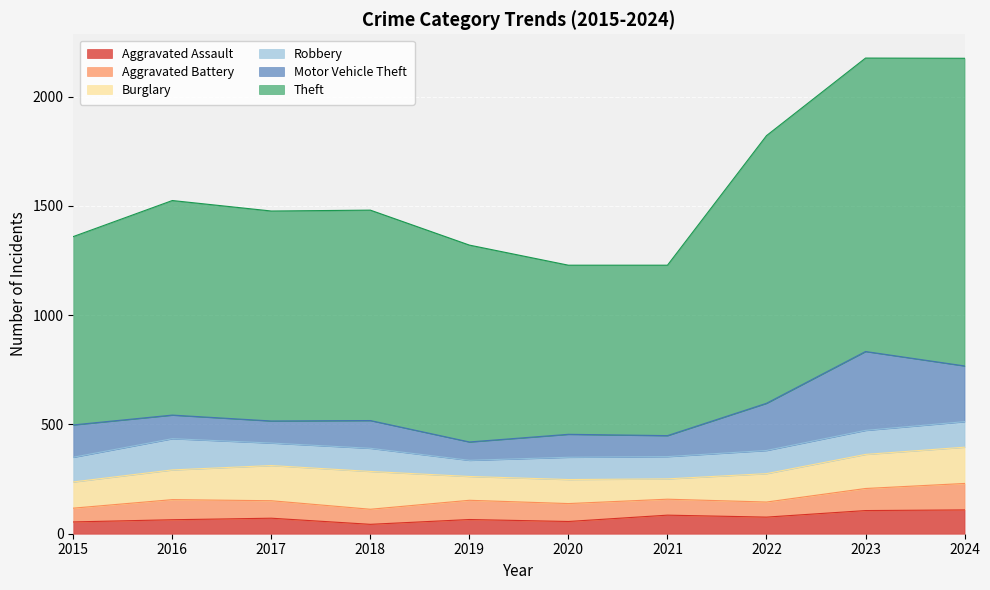

What is the spread (max minus min) of values at 2021?

707